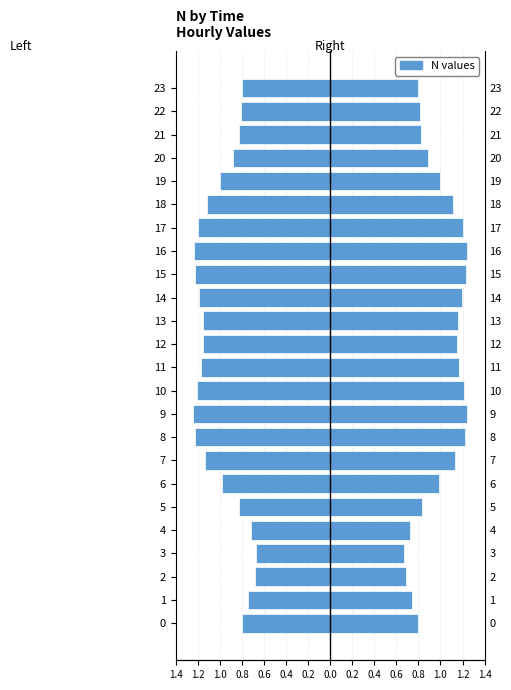

List the series in order of their peak value, highest first.

N, Left (mirror)